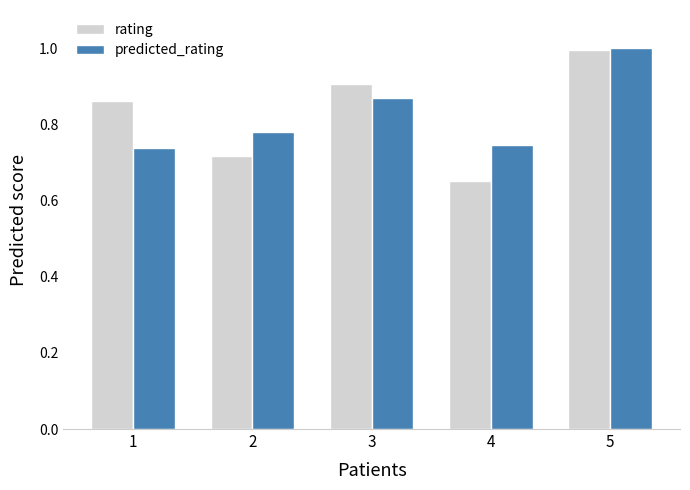

Does the chart contain any negative values?

No